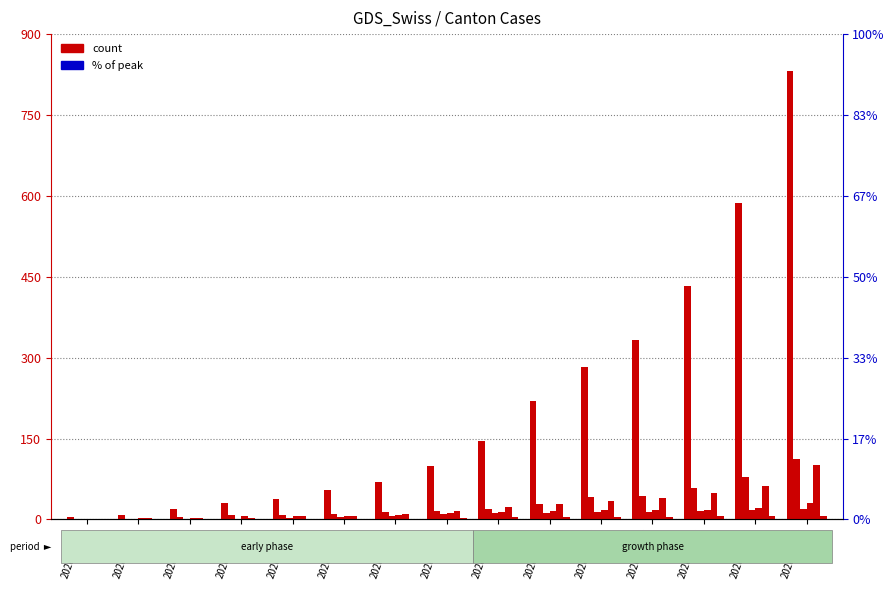

The value of ZH at 2020-03-09 is 39. True or false?

False